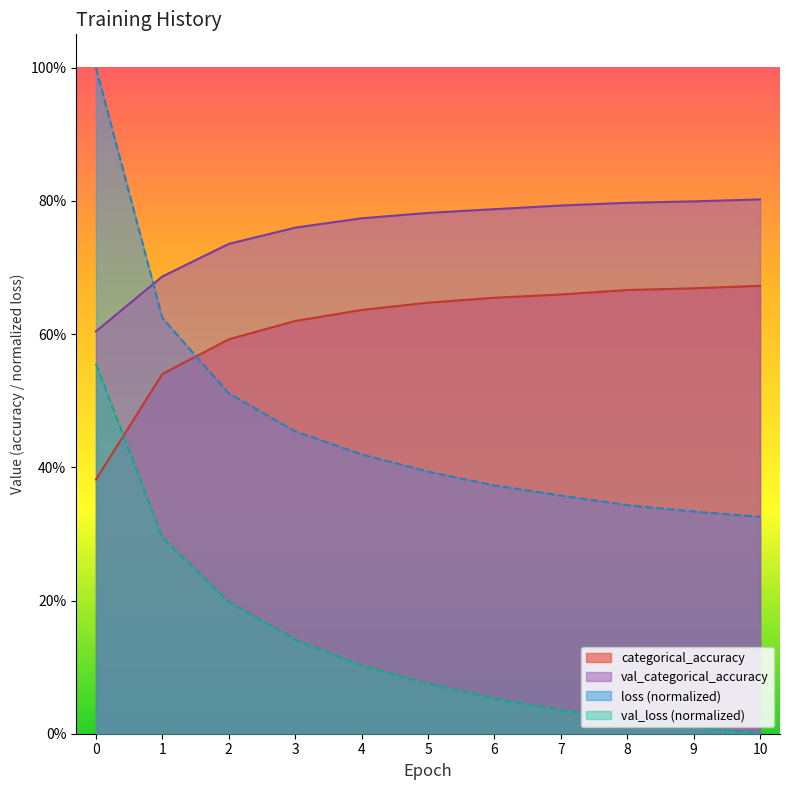

What are all the series names shown in the legend?

categorical_accuracy, val_categorical_accuracy, loss (normalized), val_loss (normalized)